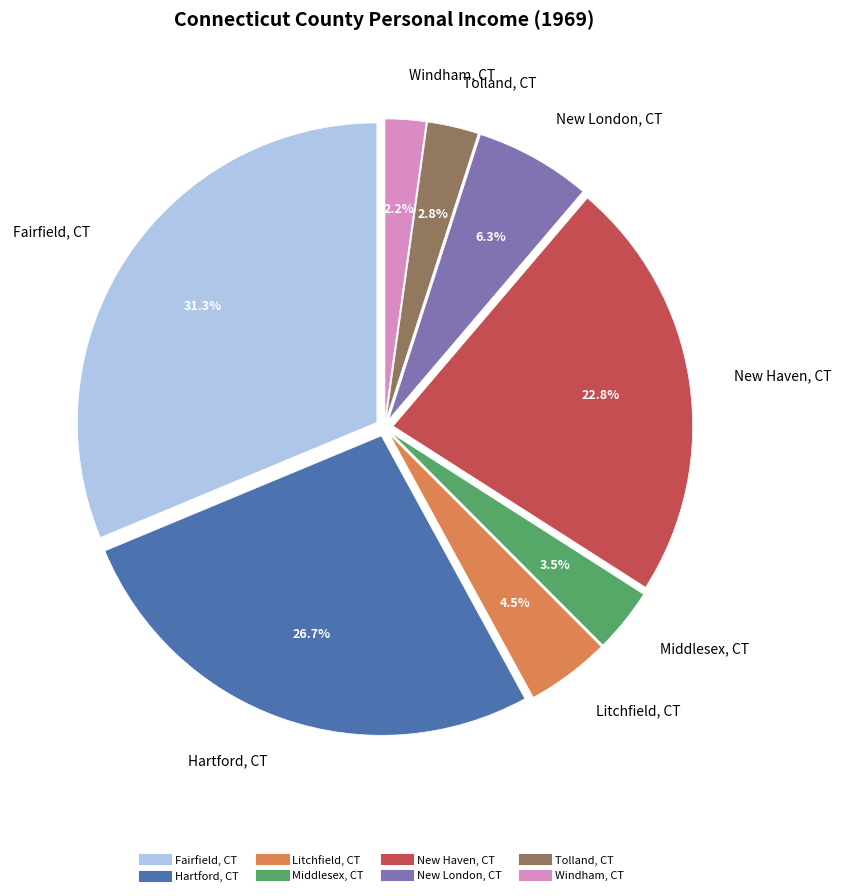

The Middlesex, CT slice represents 9% of the pie. True or false?

False